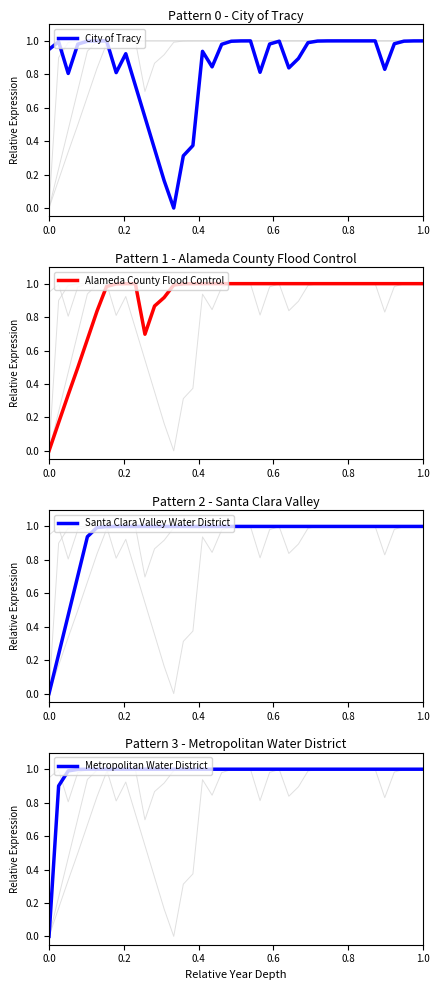

Is it true that Alameda County Flood Control equals 1.0 at 34?

True